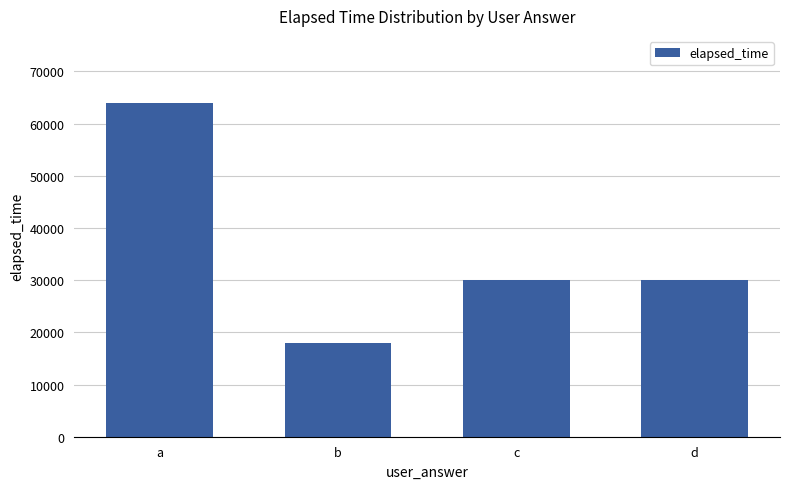

What is the sum of all values?

142000